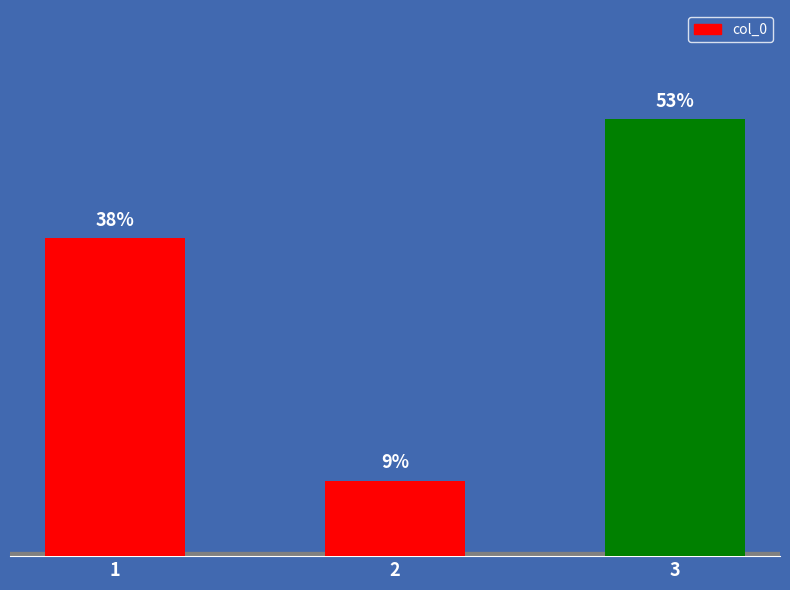

Does the chart contain any negative values?

No